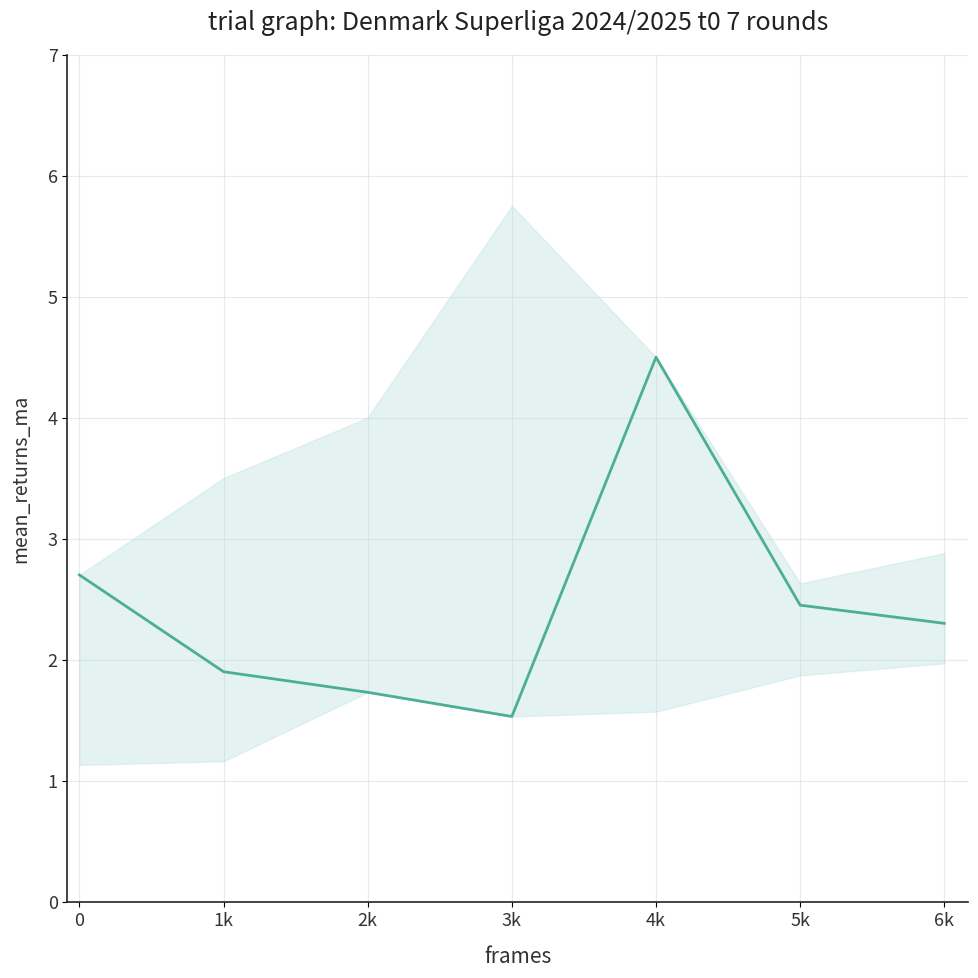

What is the label of the 3rd point from the right?

4k